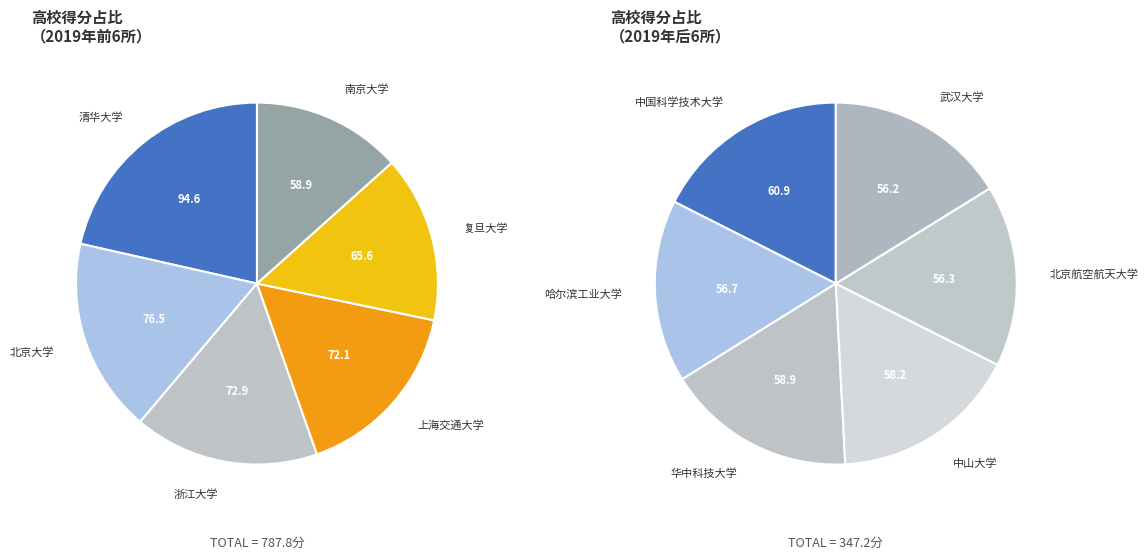

Which category has the biggest portion of the pie?

清华大学